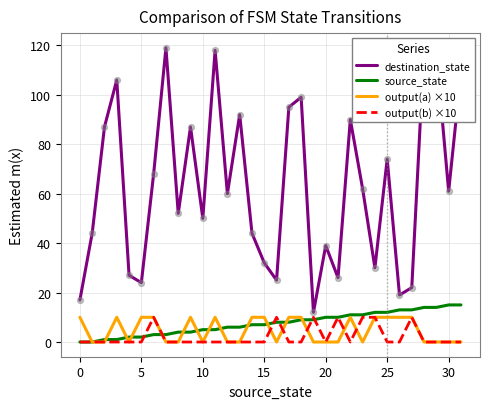

Is the value of output(a) ×10 at 5 greater than the value of output(b) ×10 at 20?

Yes